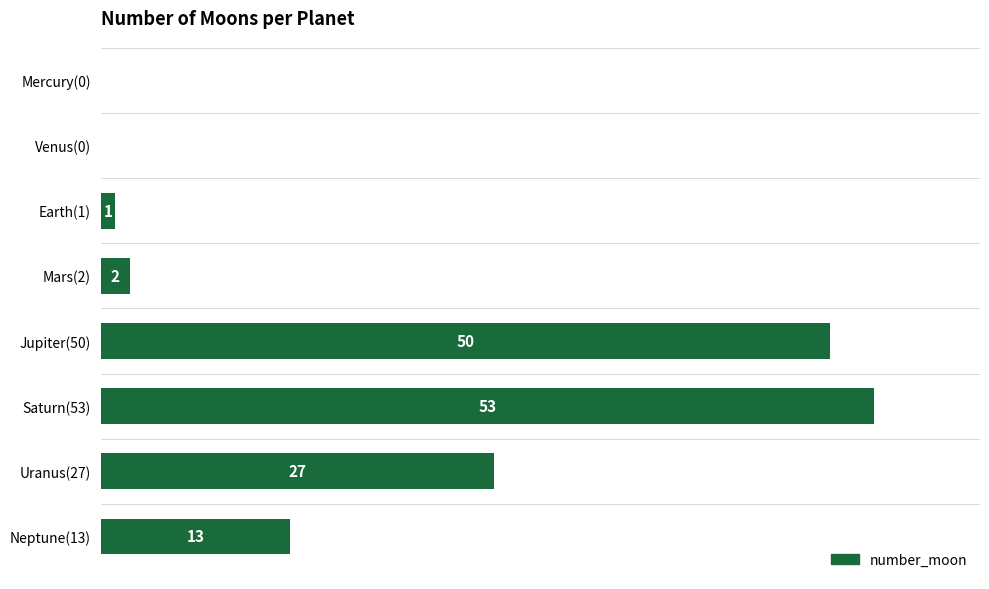

Which label corresponds to the largest value in the chart?

Saturn(53)